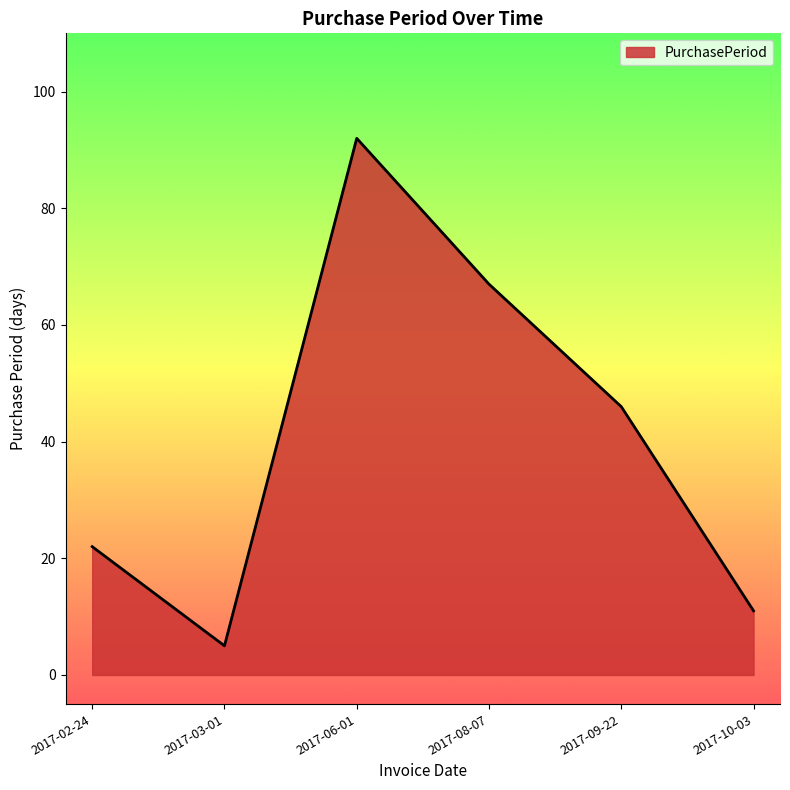

How many distinct data groups are displayed?

1